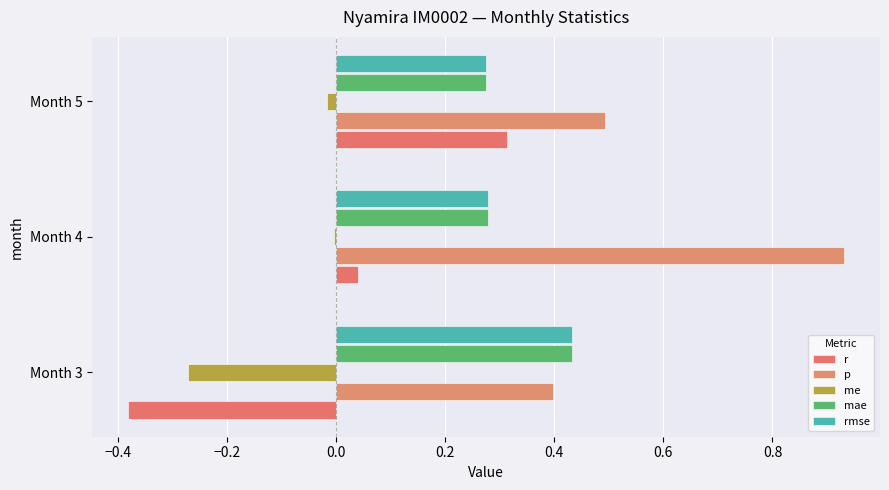

How many data points does each series have?

3